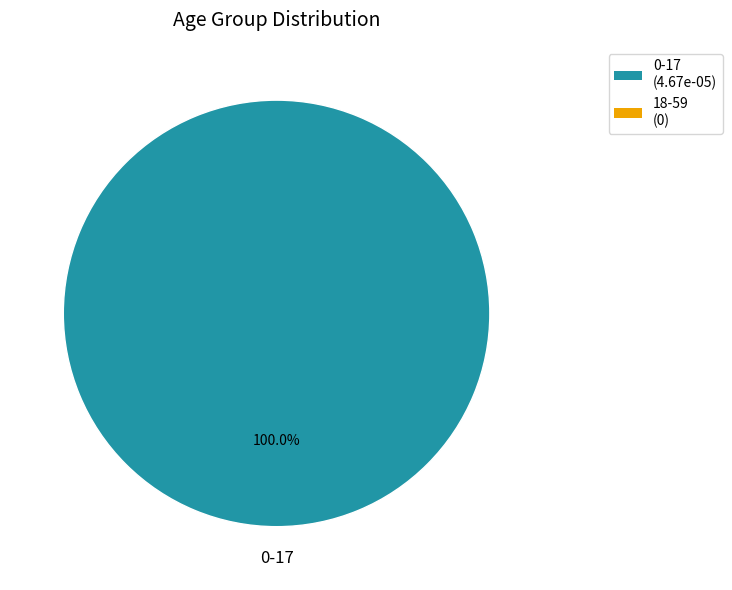

Is there a majority slice in this chart?

Yes